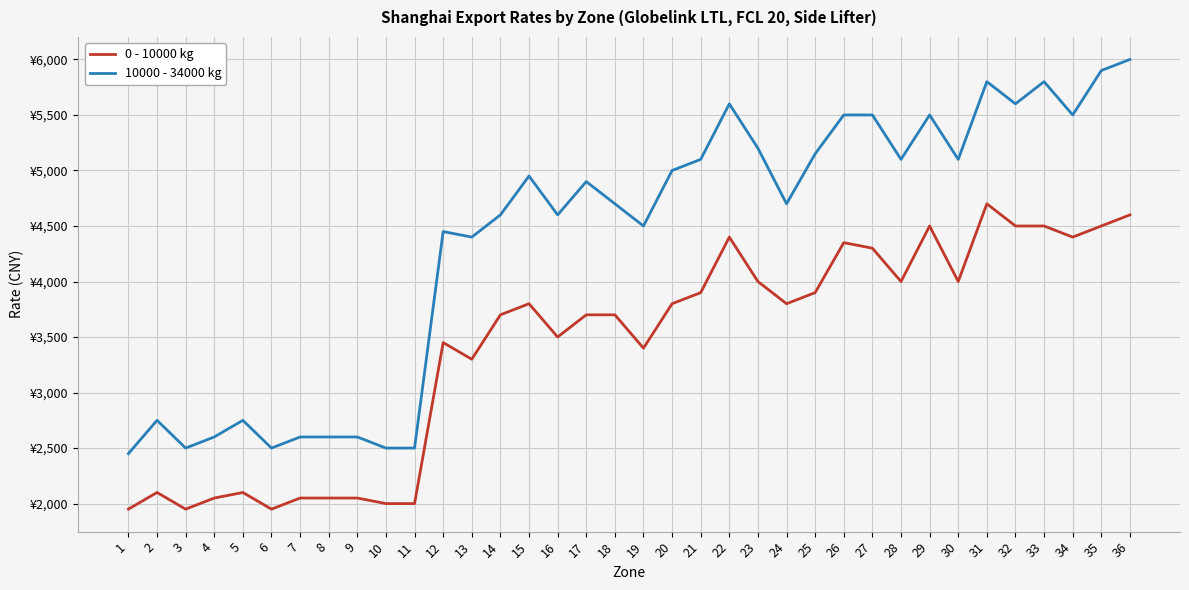

Which series has the largest range (max minus min)?

10000 - 34000 kg